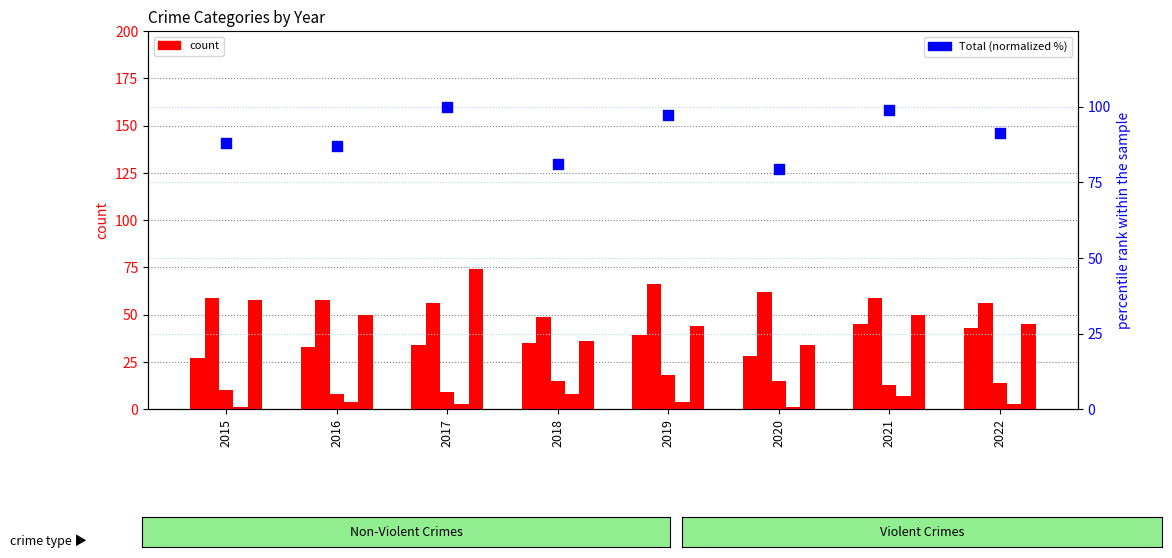

At how many categories does at least one series exceed 11?

8